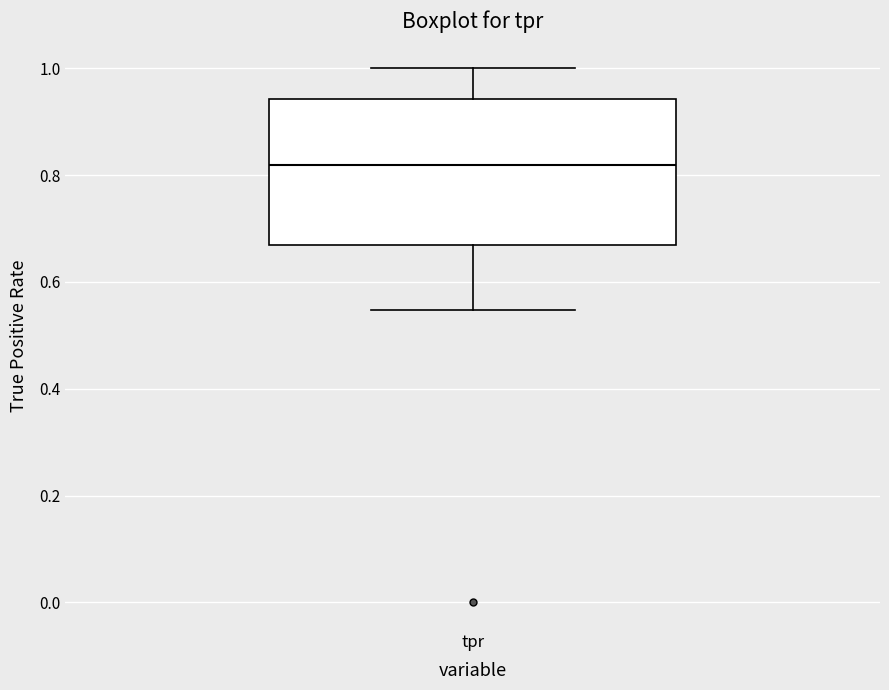

Where does the median line of the box for tpr sit on the y-axis? The values are not printed on the chart, so give them approximately, as read against the axis.

0.82